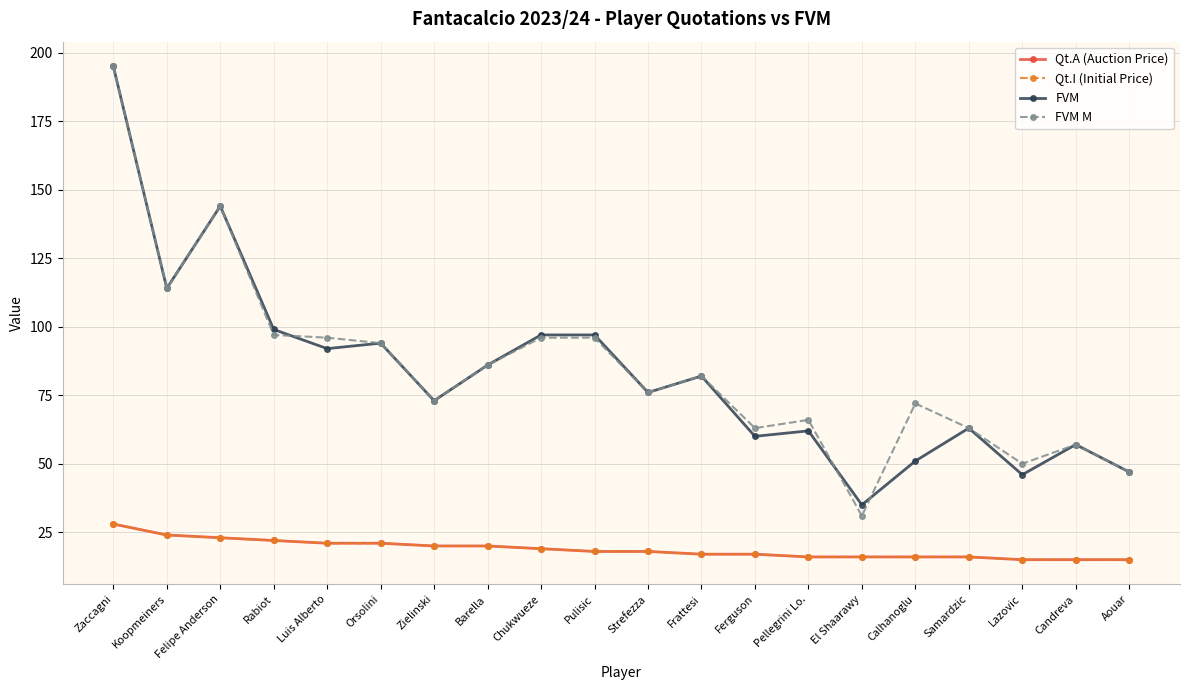

At which category does FVM reach its first local valley?

Koopmeiners